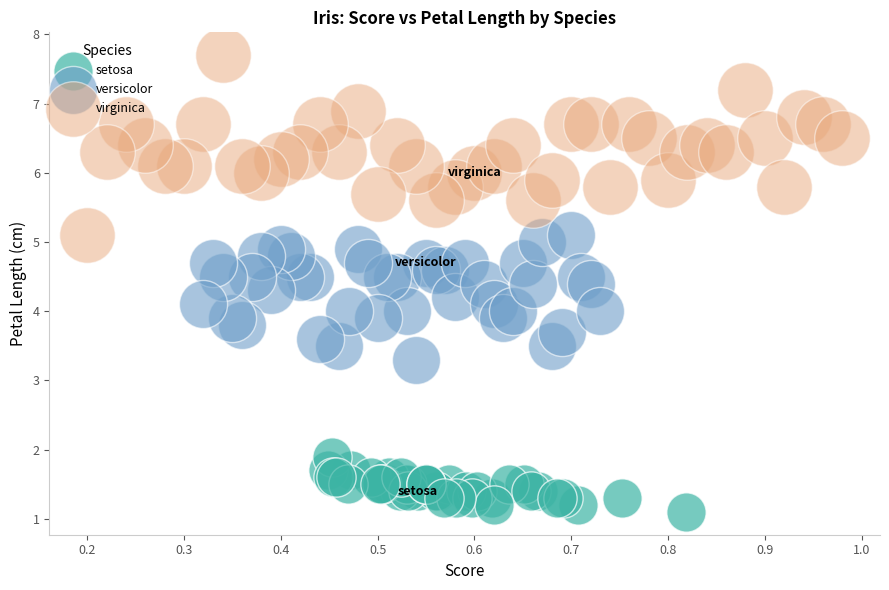

Which series contains the highest Y value?

virginica